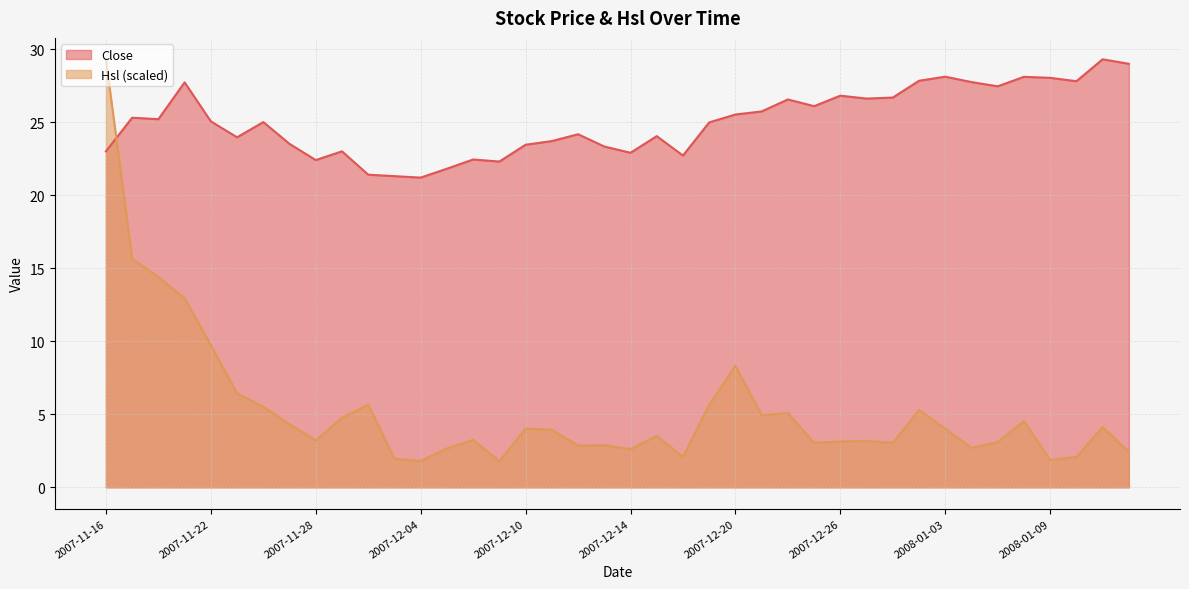

At how many categories does at least one series exceed 8?

40